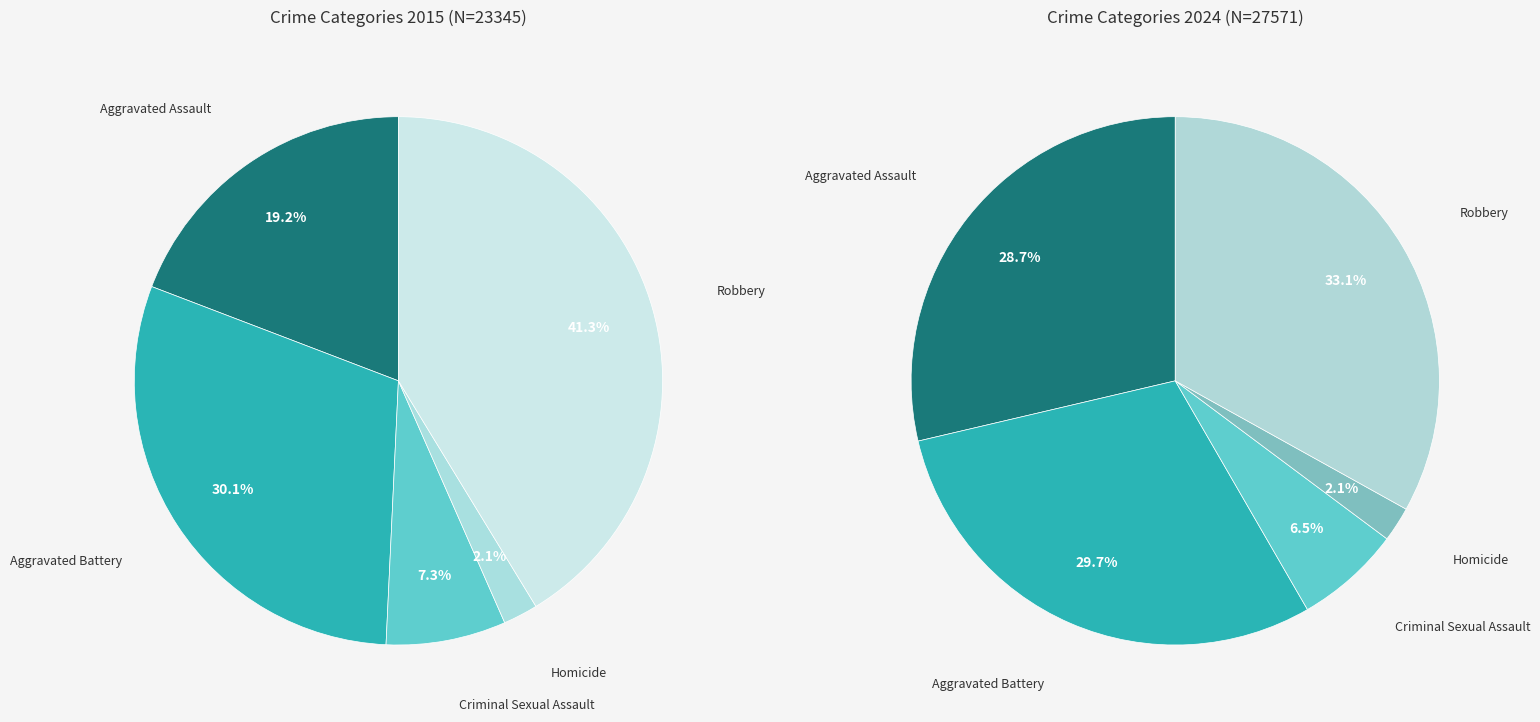

True or false: 2 accounts for 1% of the total.

False